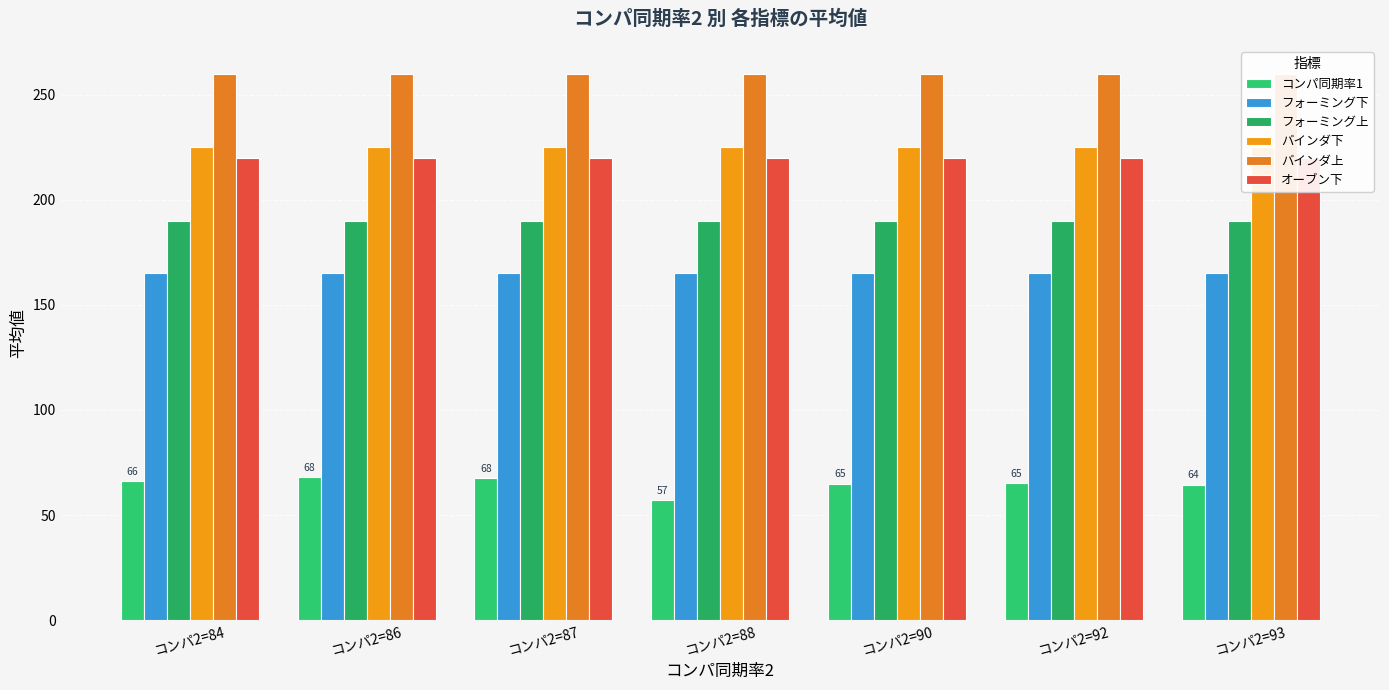

Is it true that フォーミング上 equals 304.5 at コンパ2=93?

False